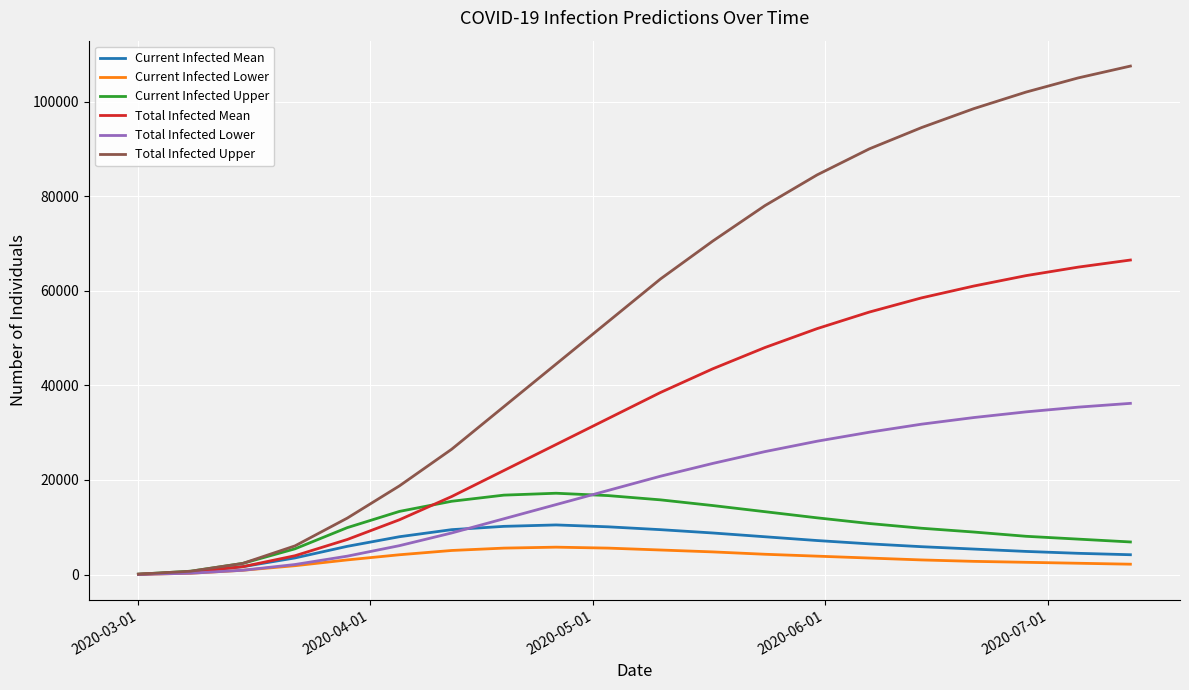

What is the highest value of the Current Infected Lower series?

5800